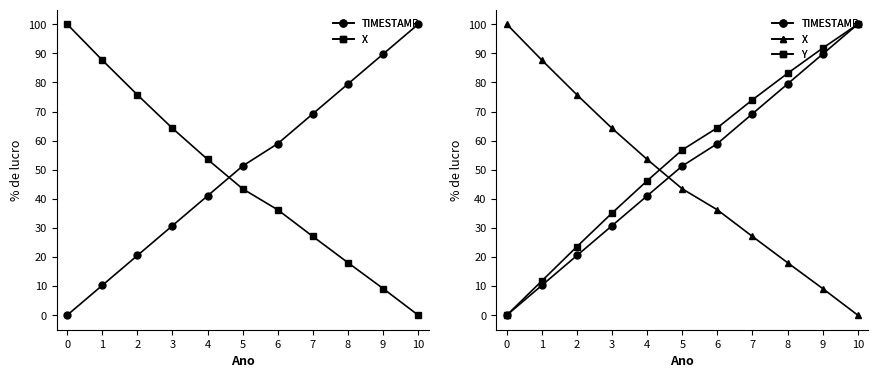

List the labels in order of X value, largest first.

0, 1, 2, 3, 4, 5, 6, 7, 8, 9, 10